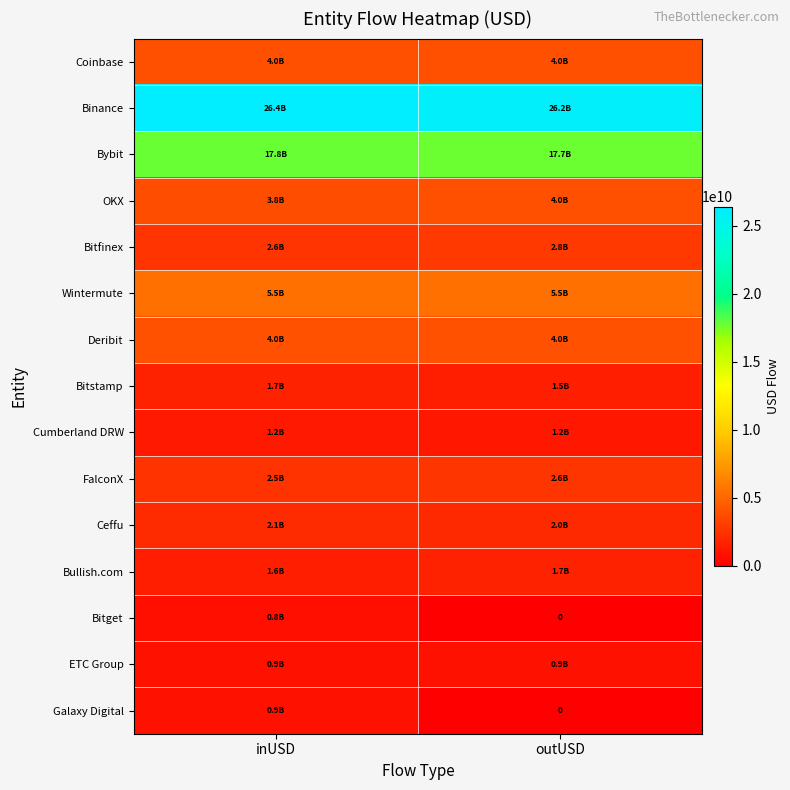

At which category does the chart reach its minimum across all series?

outUSD